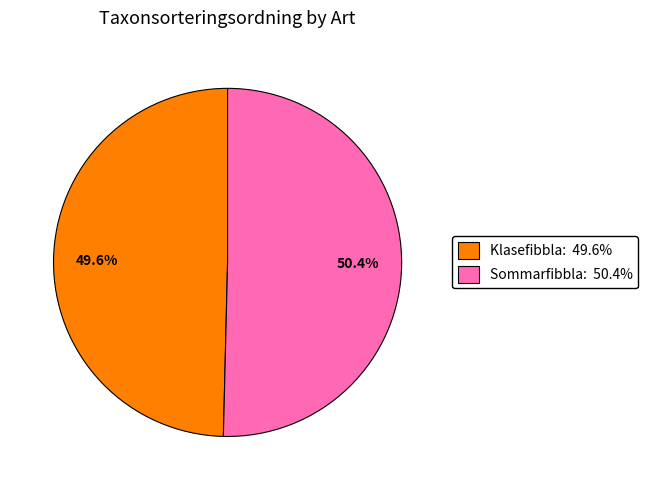

Does Sommarfibbla: 50.4% represent more than half of the total?

Yes